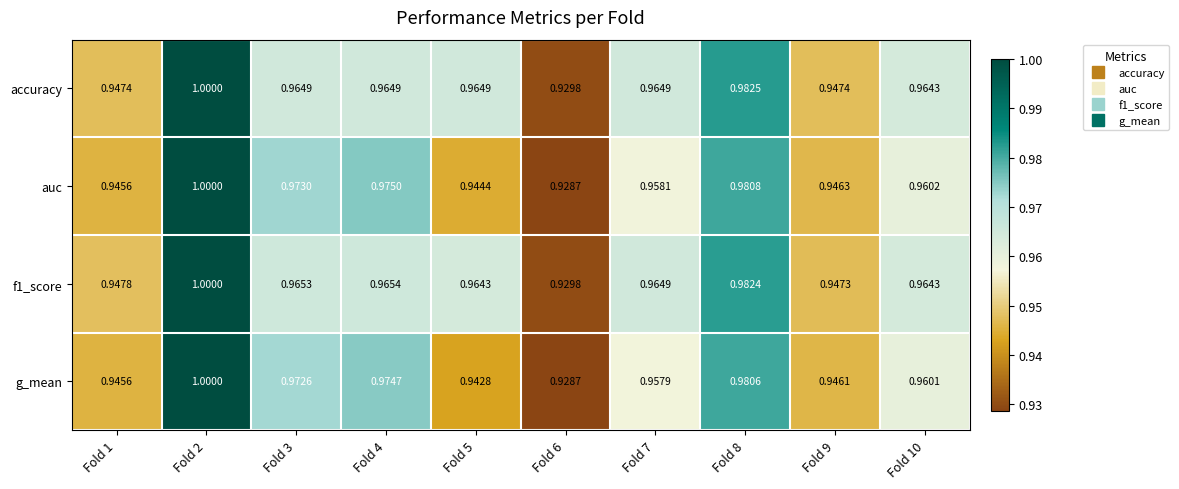

Is the value of accuracy at Fold 10 greater than the value of f1_score at Fold 8?

No